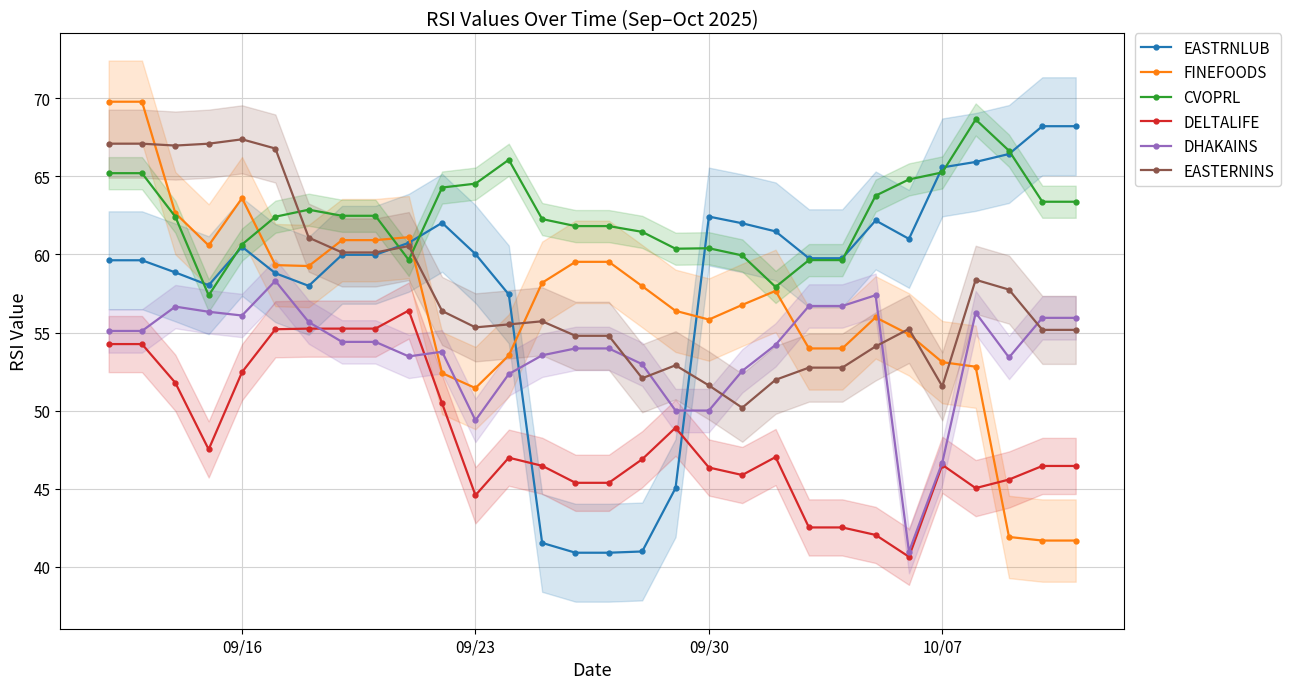

How many times do DHAKAINS and FINEFOODS cross each other?

5